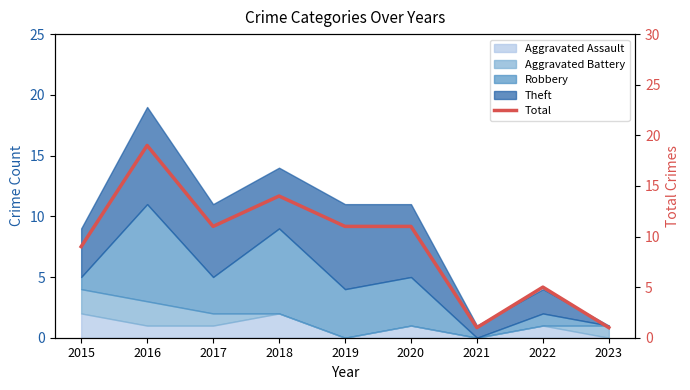

Does the chart have visible grid lines?

No